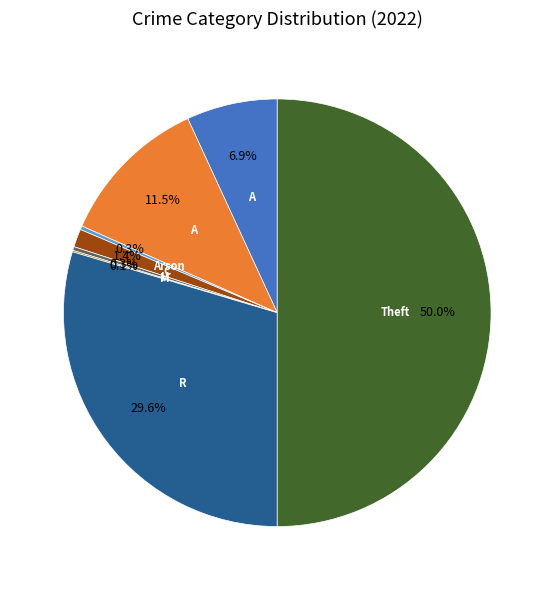

Is there any slice that represents more than half of the pie?

No